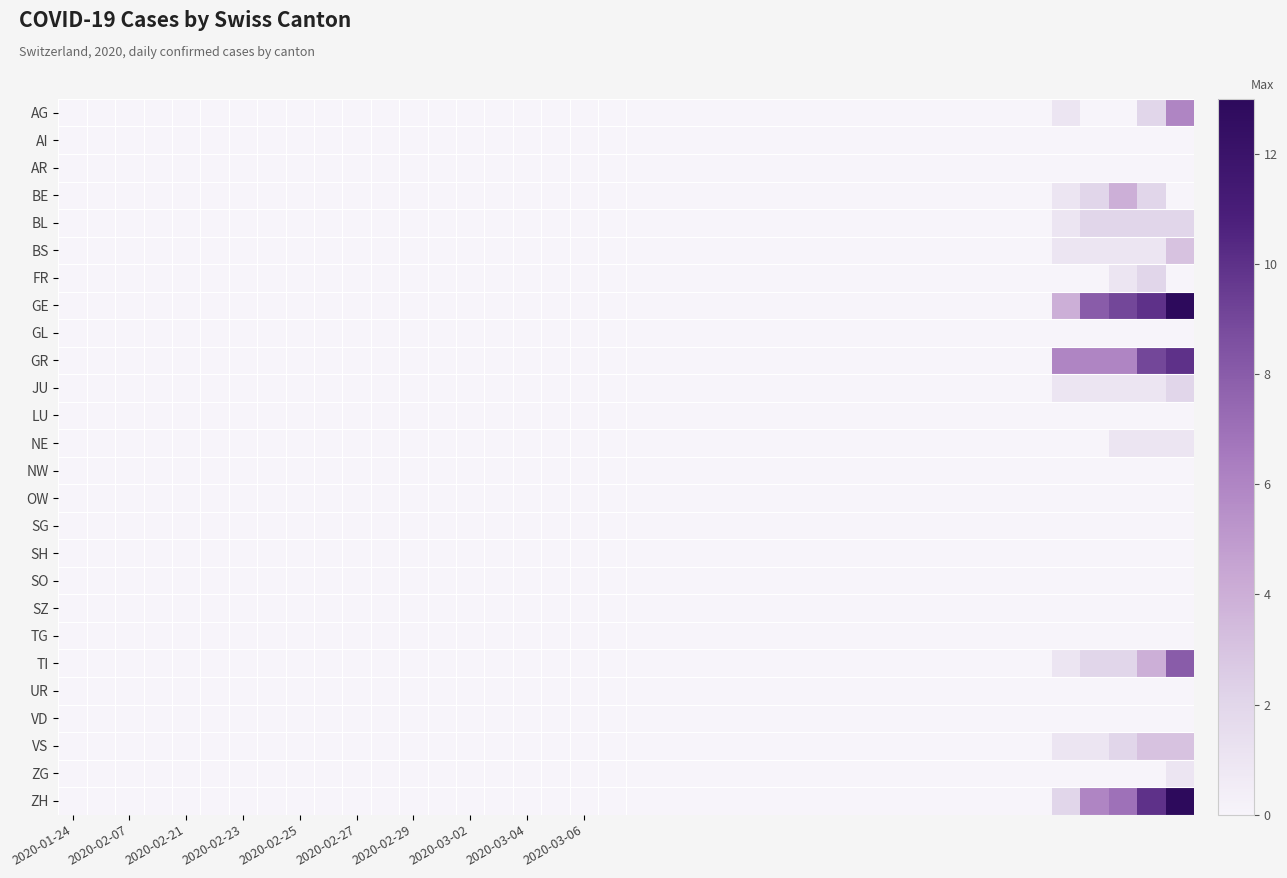

At how many categories does at least one series exceed 12?

1